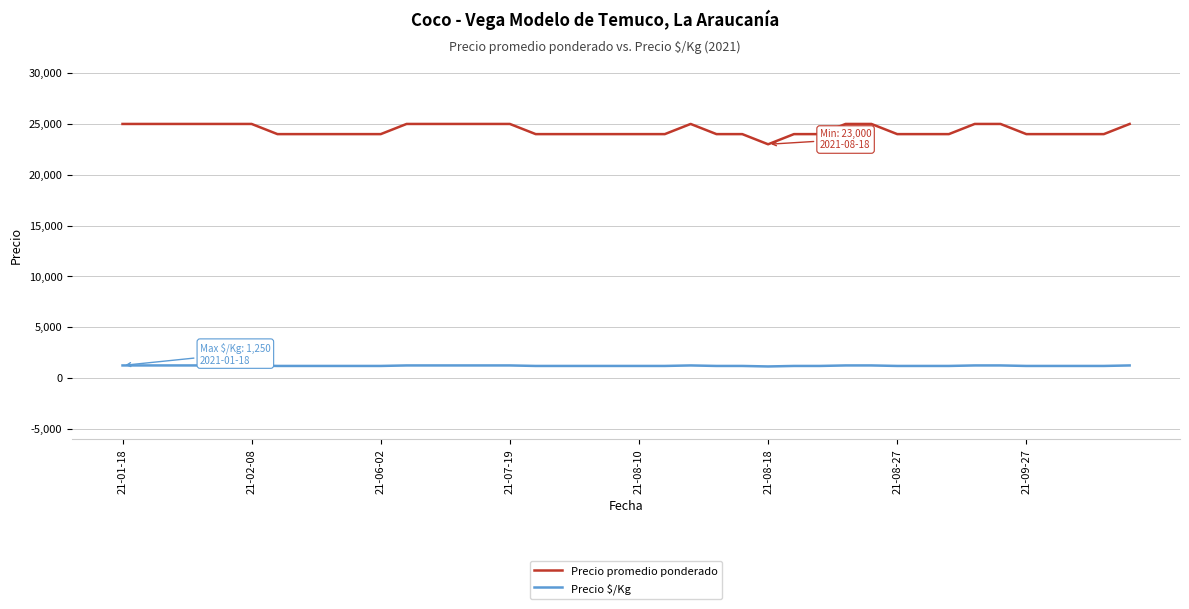

True or false: Precio promedio ponderado and Precio $/Kg intersect in this chart.

False